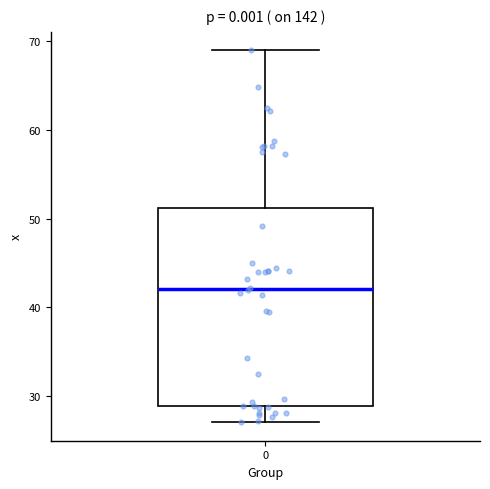

Read this box plot against the y-axis: the position of the median line, the range covered by the box, and the ends of both whiskers. The values are not printed on the chart, so give them approximately, as read against the axis.

median 42, box 29 to 51, whiskers 27 to 69